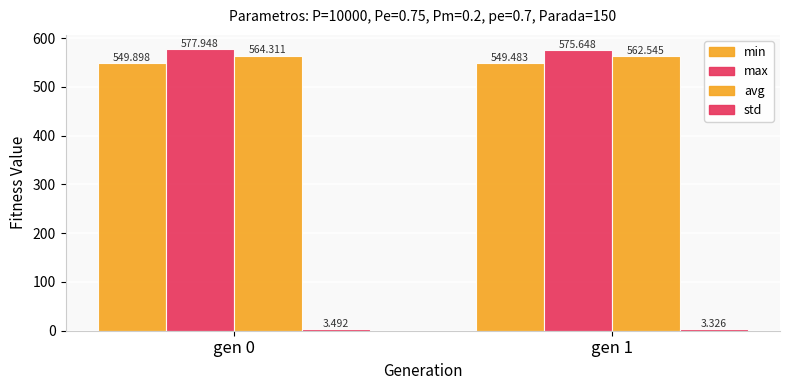

Reading left to right, list all the values displayed in this chart.

min: gen 0=549.9	gen 1=549.5
max: gen 0=577.9	gen 1=575.6
avg: gen 0=564.3	gen 1=562.5
std: gen 0=3.5	gen 1=3.3